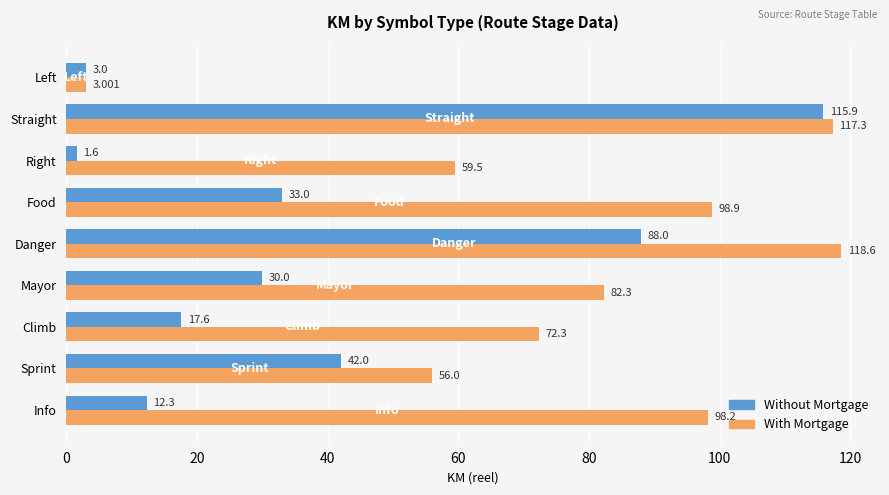

What is the maximum value for Without Mortgage?

115.9